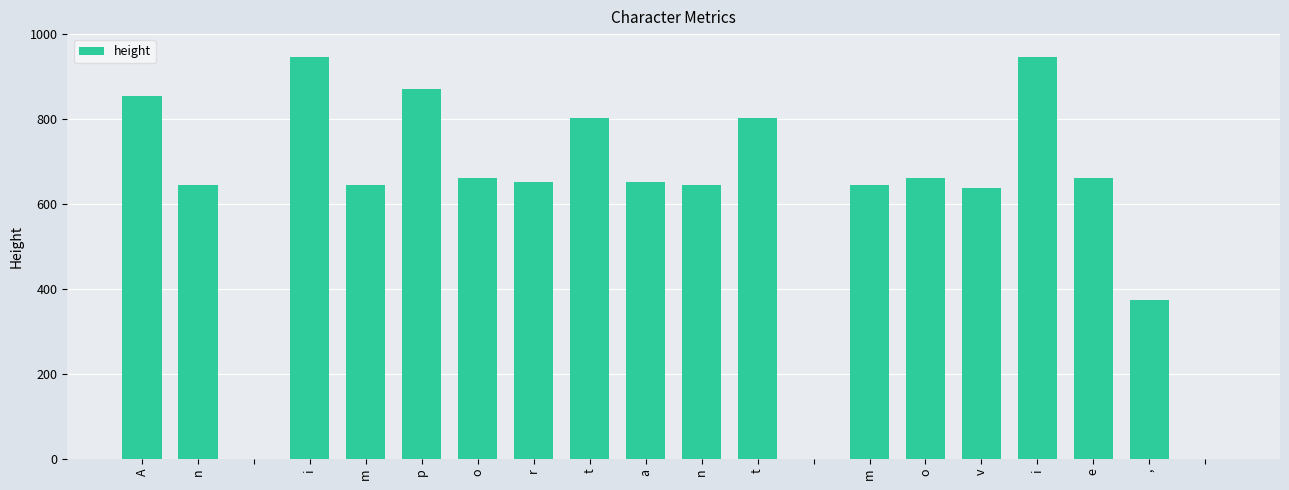

Are the bars horizontal?

No